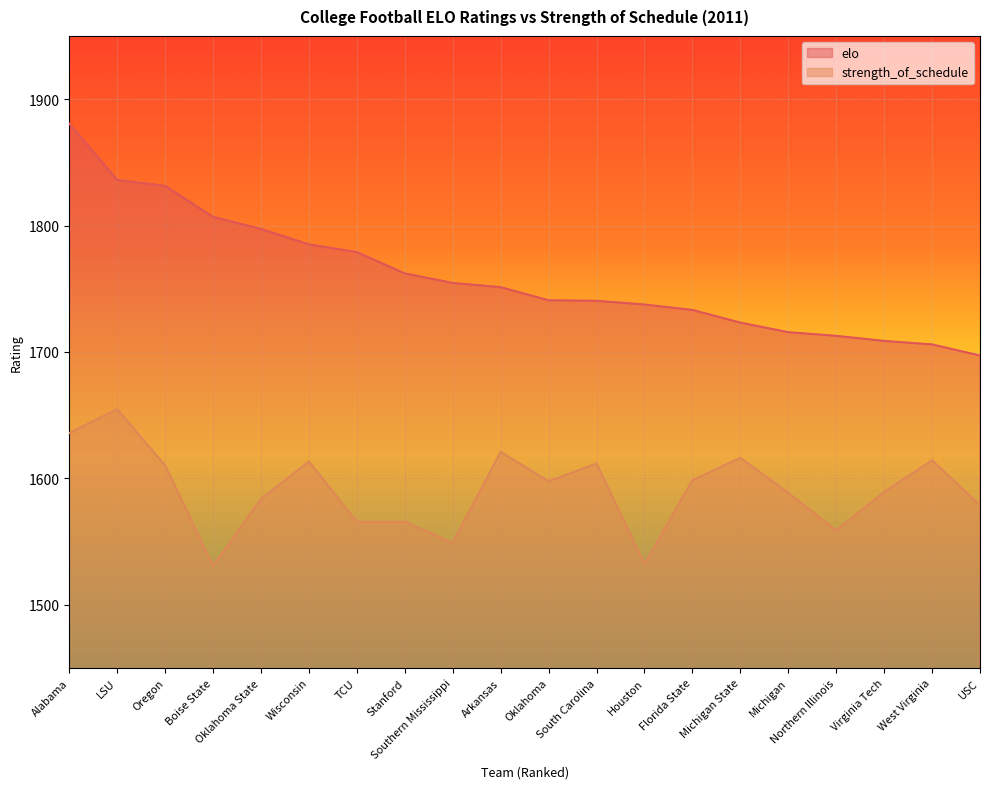

What are all the series names shown in the legend?

elo, strength_of_schedule